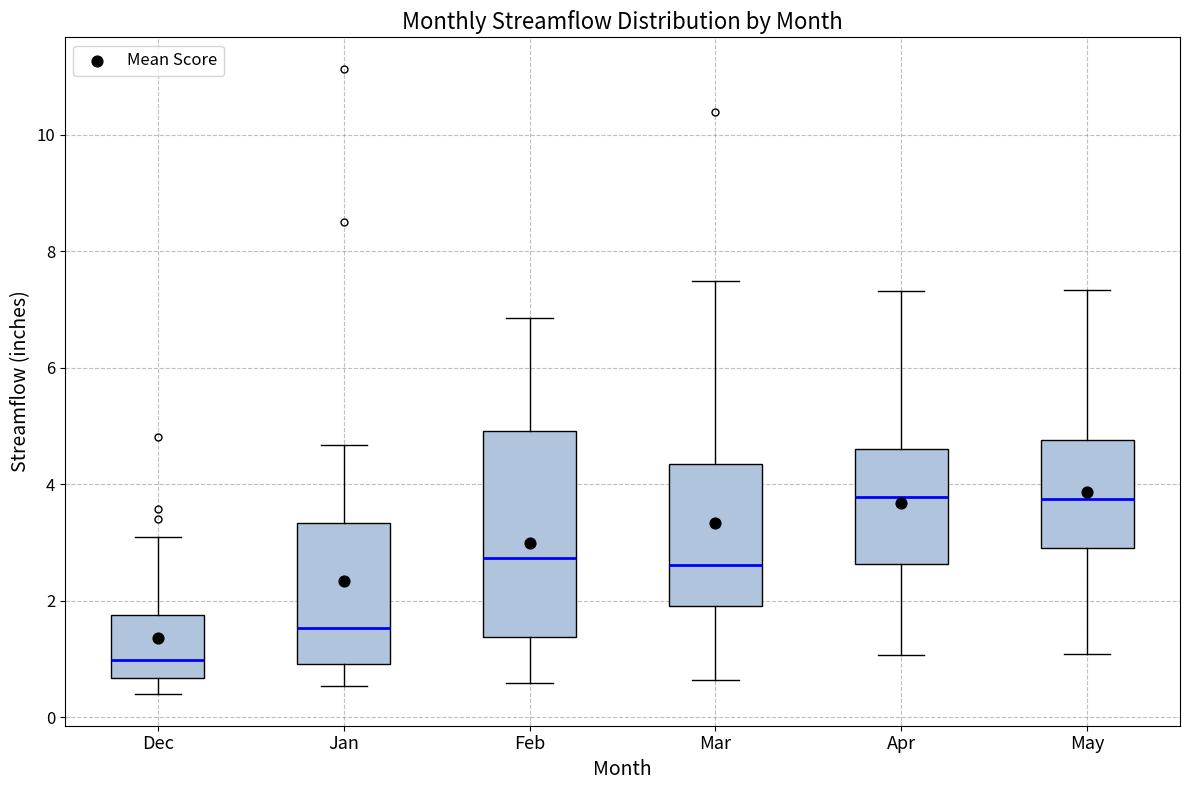

Reading left to right, read every box against the y-axis: the position of its median line, the range the box covers, and the ends of its whiskers. The values are not printed on the chart, so give them approximately, as read against the axis.

Dec: median 1.0, box 0.6 to 1.8, whiskers 0.4 to 3.0
Jan: median 1.6, box 1.0 to 3.4, whiskers 0.6 to 4.6
Feb: median 2.8, box 1.4 to 5.0, whiskers 0.6 to 6.8
Mar: median 2.6, box 2.0 to 4.4, whiskers 0.6 to 7.6
Apr: median 3.8, box 2.6 to 4.6, whiskers 1.0 to 7.4
May: median 3.8, box 3.0 to 4.8, whiskers 1.0 to 7.4